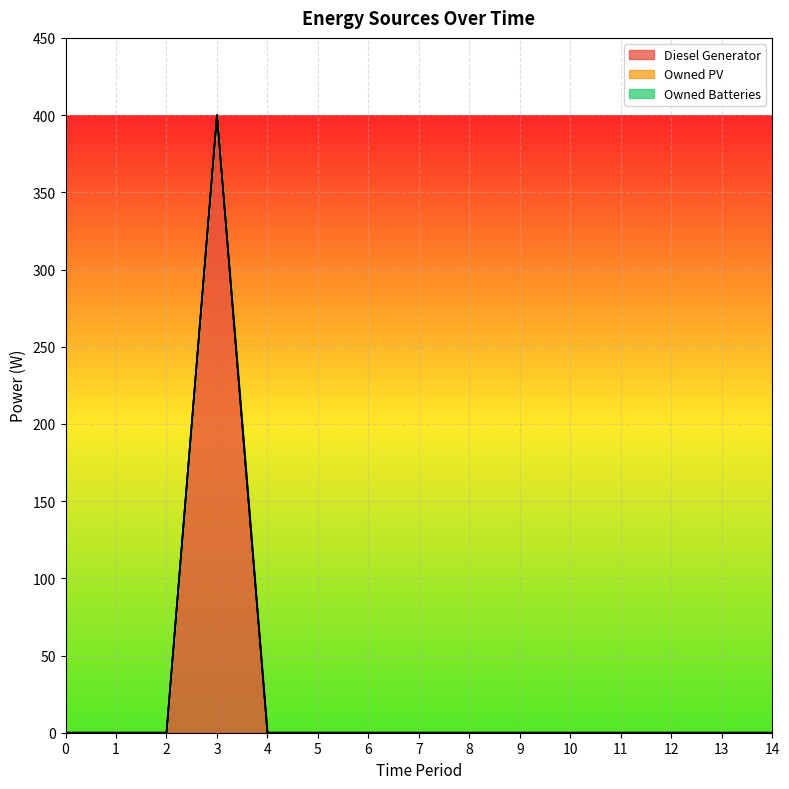

At which label does Diesel Generator reach its peak?

3